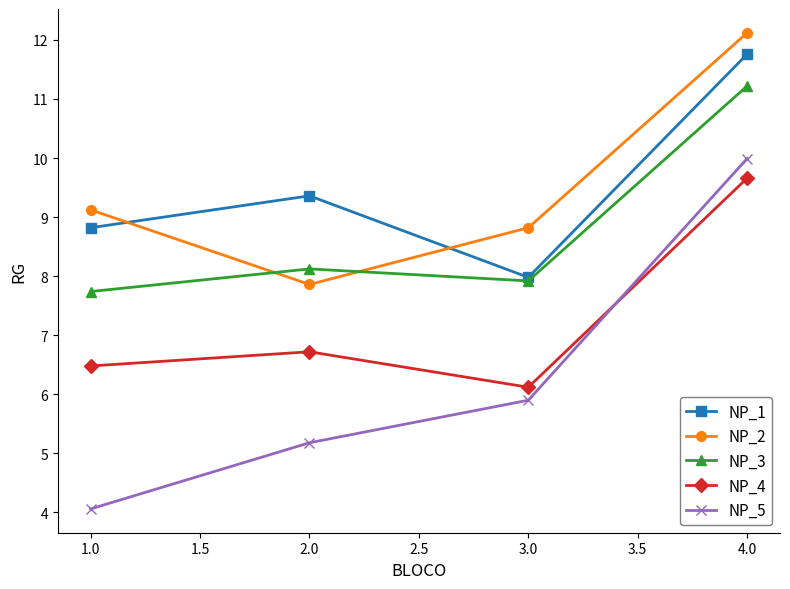

At which label does NP_2 first exceed 9?

1.0